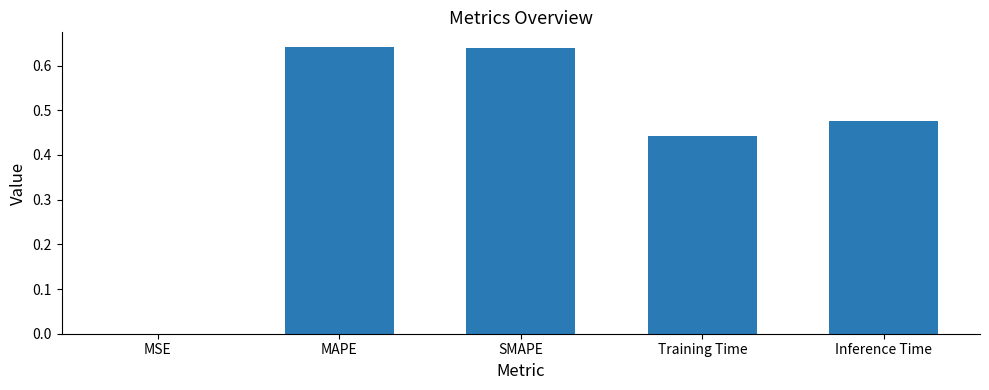

What is the sum of all values?

2.2